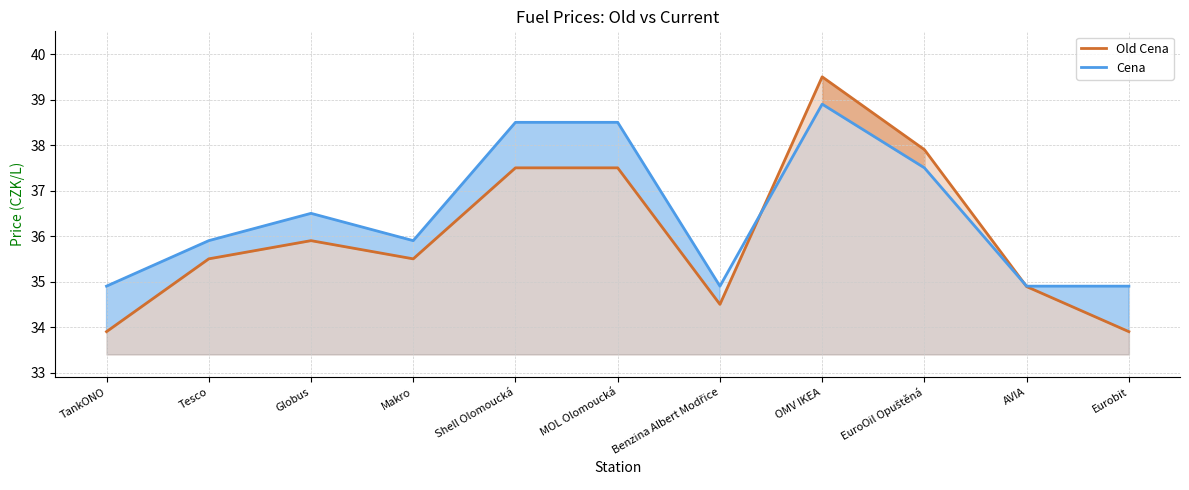

What is the difference between the Old Cena values at Shell Olomoucká and Globus?

1.6